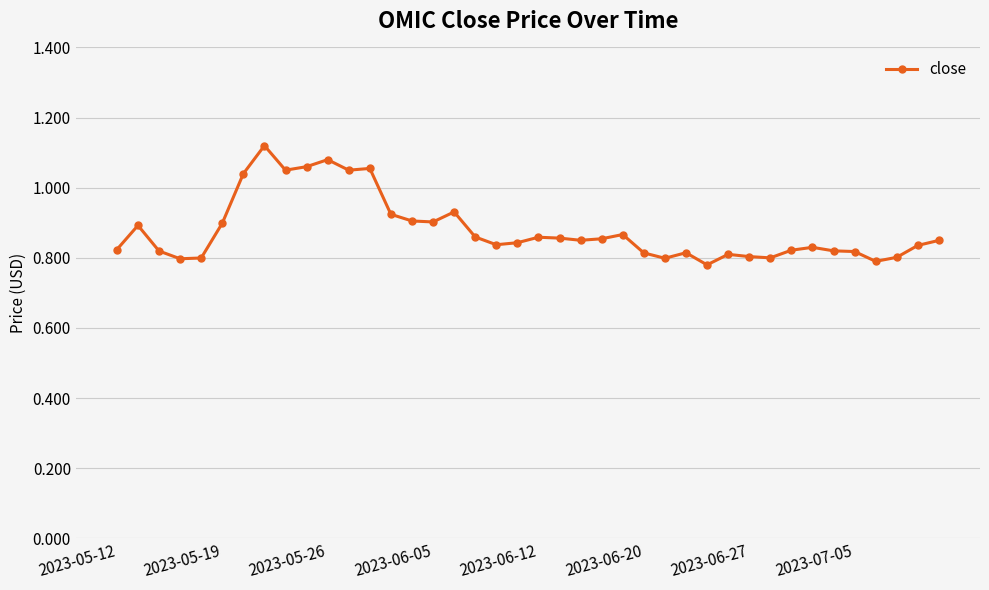

How many values are between 0 and 1?

33